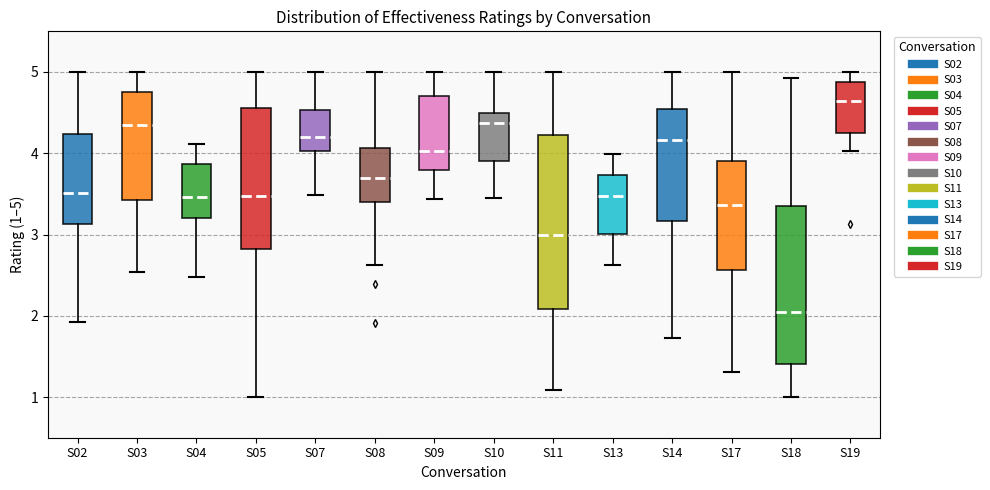

Reading left to right, transcribe this box plot: for each box, give where its median line is, the range the box spans, and where its two whiskers end, as read against the y-axis. The values are not printed on the chart, so give them approximately, as read against the axis.

S02: median 3.5, box 3.1 to 4.2, whiskers 1.9 to 5.0
S03: median 4.3, box 3.4 to 4.8, whiskers 2.5 to 5.0
S04: median 3.5, box 3.2 to 3.9, whiskers 2.5 to 4.1
S05: median 3.5, box 2.8 to 4.6, whiskers 1.0 to 5.0
S07: median 4.2, box 4.0 to 4.5, whiskers 3.5 to 5.0
S08: median 3.7, box 3.4 to 4.1, whiskers 2.6 to 5.0
S09: median 4.0, box 3.8 to 4.7, whiskers 3.4 to 5.0
S10: median 4.4, box 3.9 to 4.5, whiskers 3.4 to 5.0
S11: median 3.0, box 2.1 to 4.2, whiskers 1.1 to 5.0
S13: median 3.5, box 3.0 to 3.7, whiskers 2.6 to 4.0
S14: median 4.2, box 3.2 to 4.5, whiskers 1.7 to 5.0
S17: median 3.4, box 2.6 to 3.9, whiskers 1.3 to 5.0
S18: median 2.1, box 1.4 to 3.4, whiskers 1.0 to 4.9
S19: median 4.6, box 4.3 to 4.9, whiskers 4.0 to 5.0